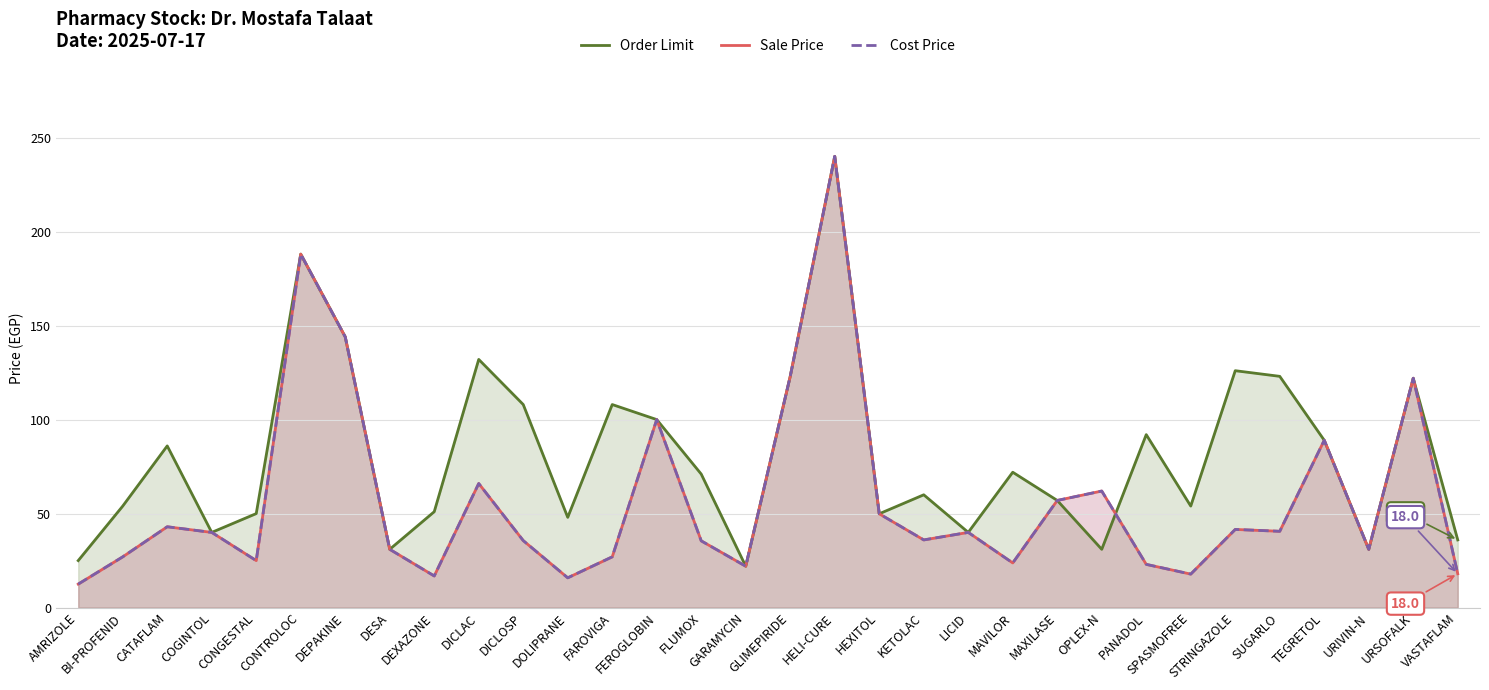

How many categories are shown in the chart?

32